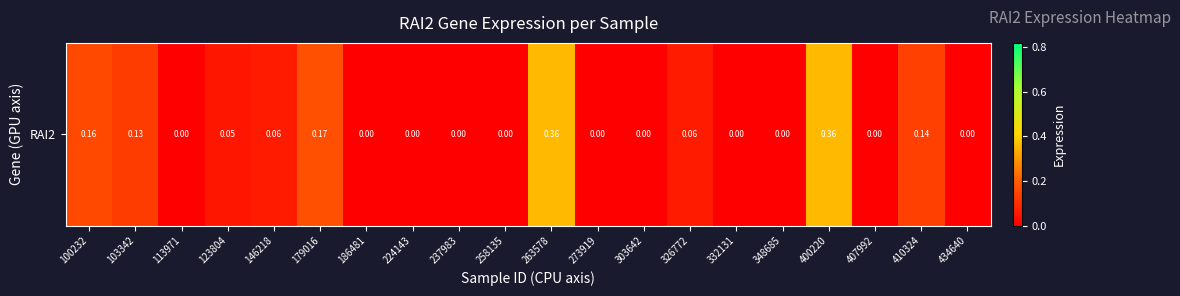

List the labels in order of value, smallest first.

113971, 186481, 224143, 237983, 258135, 273919, 303642, 332131, 348685, 407992, 434640, 123804, 146218, 326772, 103342, 410324, 100232, 179016, 263578, 400220